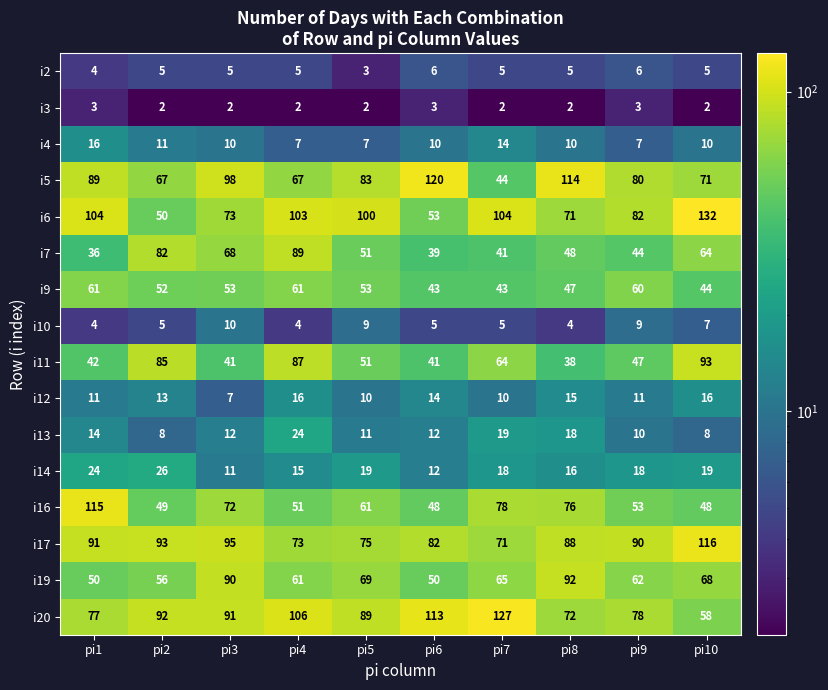

What is the highest value of the i7 series?

89